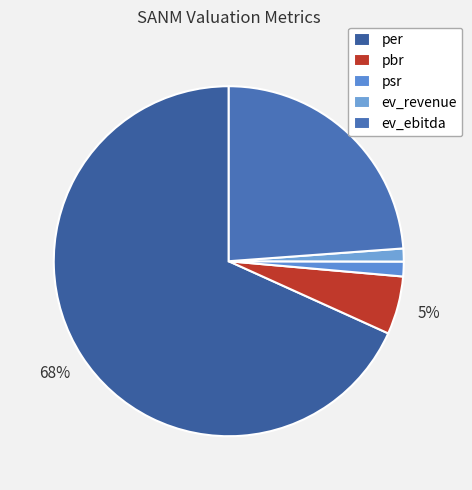

What is the change in value from pbr to ev_revenue?

-1.0